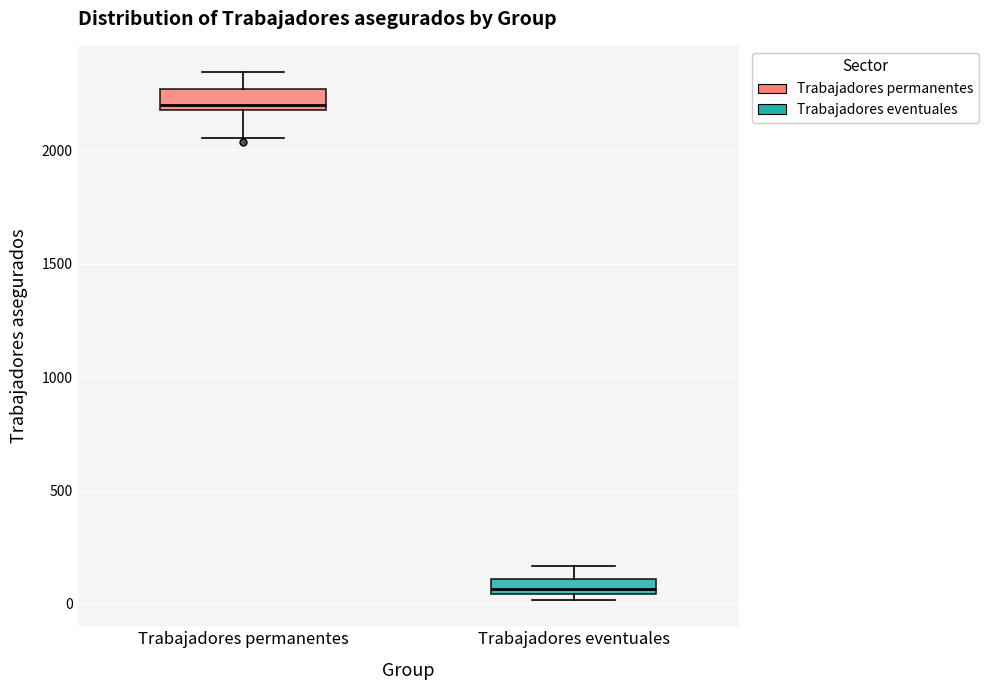

Where is the lower edge of the box for Trabajadores permanentes on the y-axis? The values are not printed on the chart, so give them approximately, as read against the axis.

2200